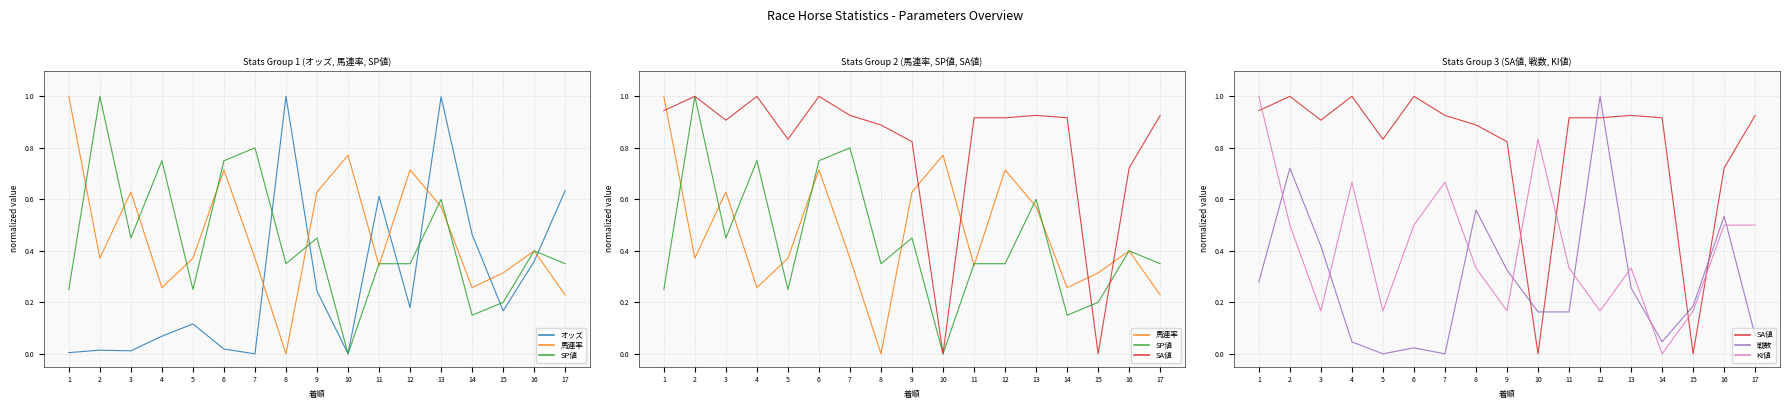

What is the value of the 戦数 point at the 13th from the left?

0.3